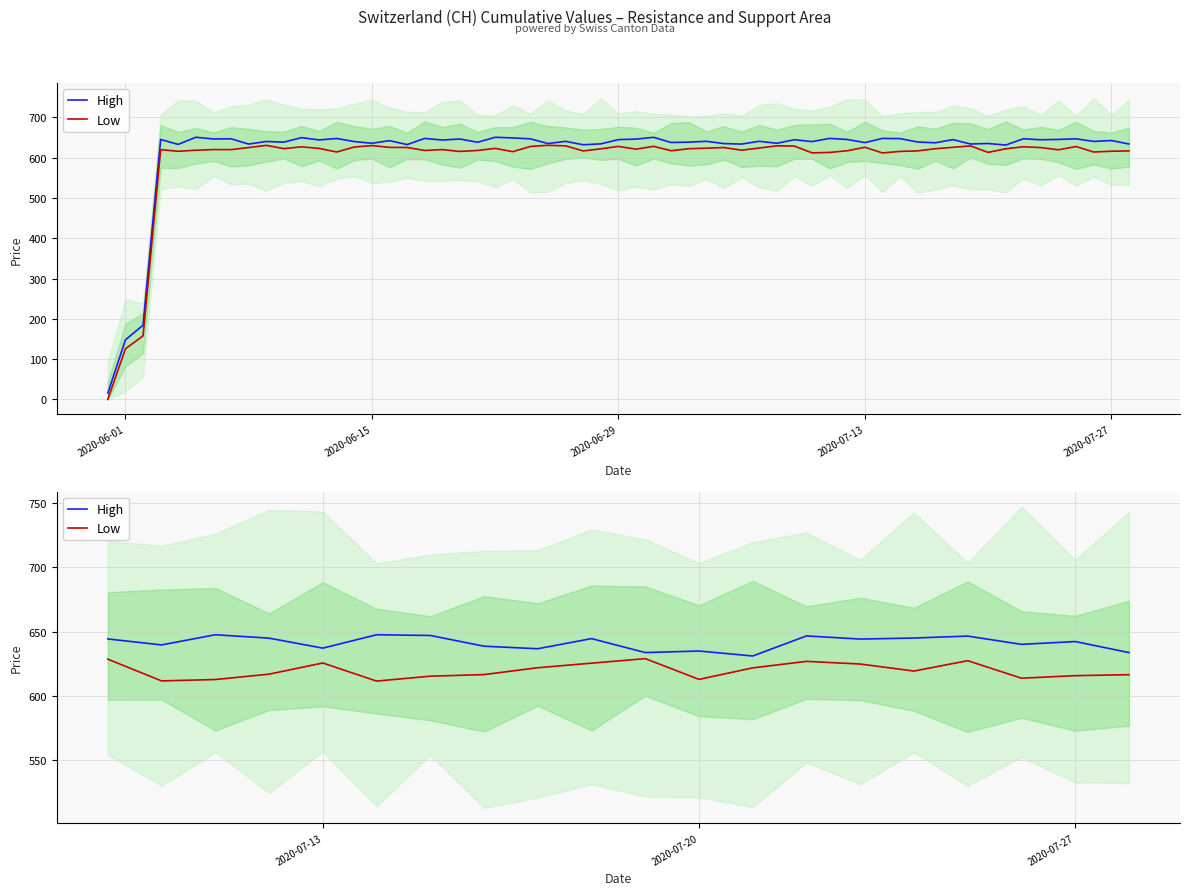

Is this an area chart (filled region under the line)?

No